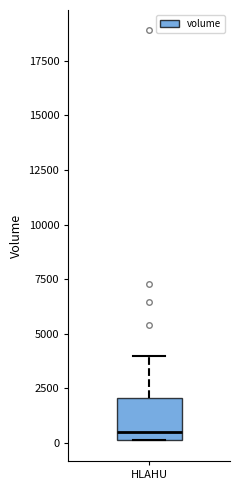

Where is the upper edge of the box for HLAHU on the y-axis? The values are not printed on the chart, so give them approximately, as read against the axis.

2000